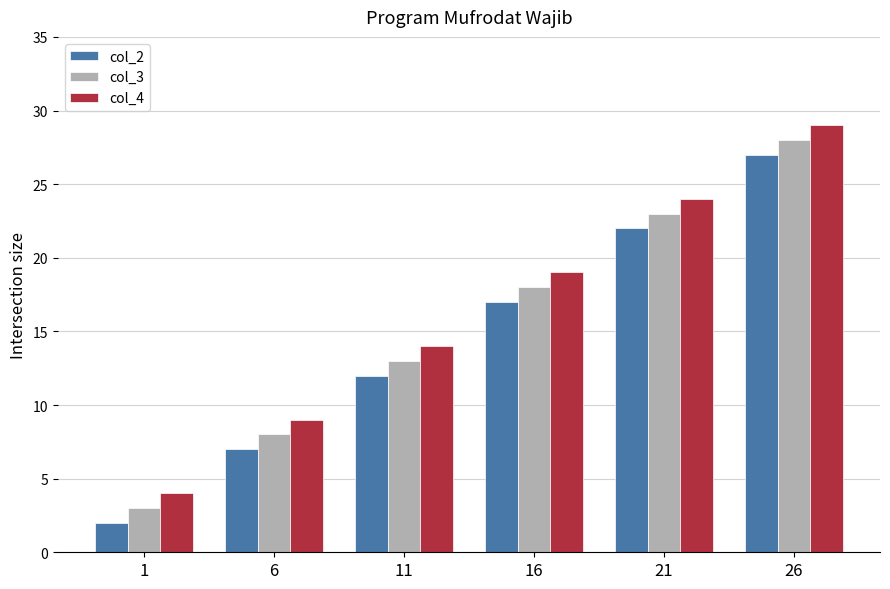

What is the highest value of the col_4 series?

29